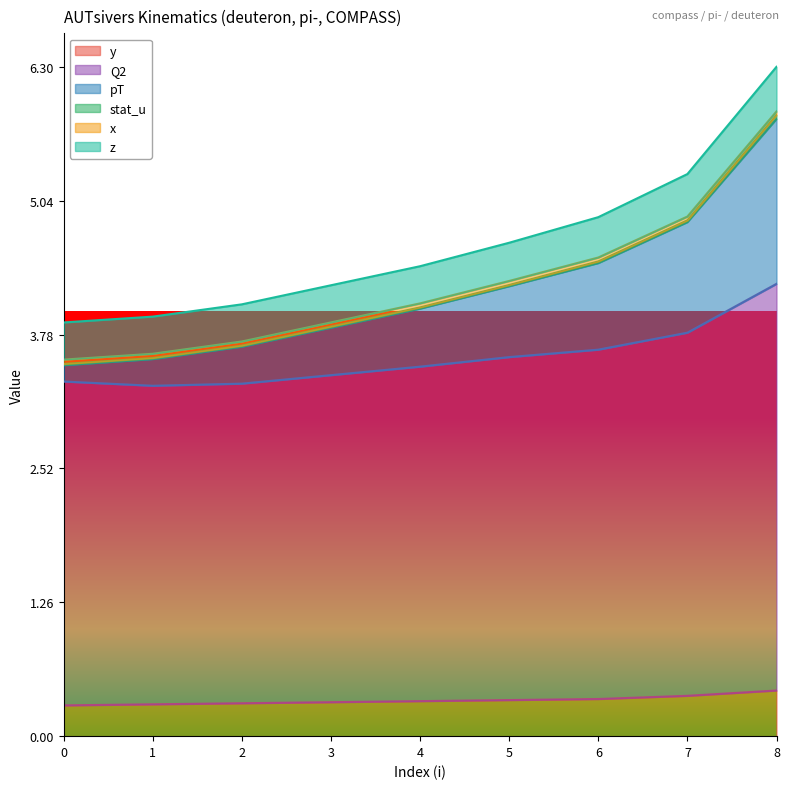

The pT series shows 3.6 at 1. True or false?

True